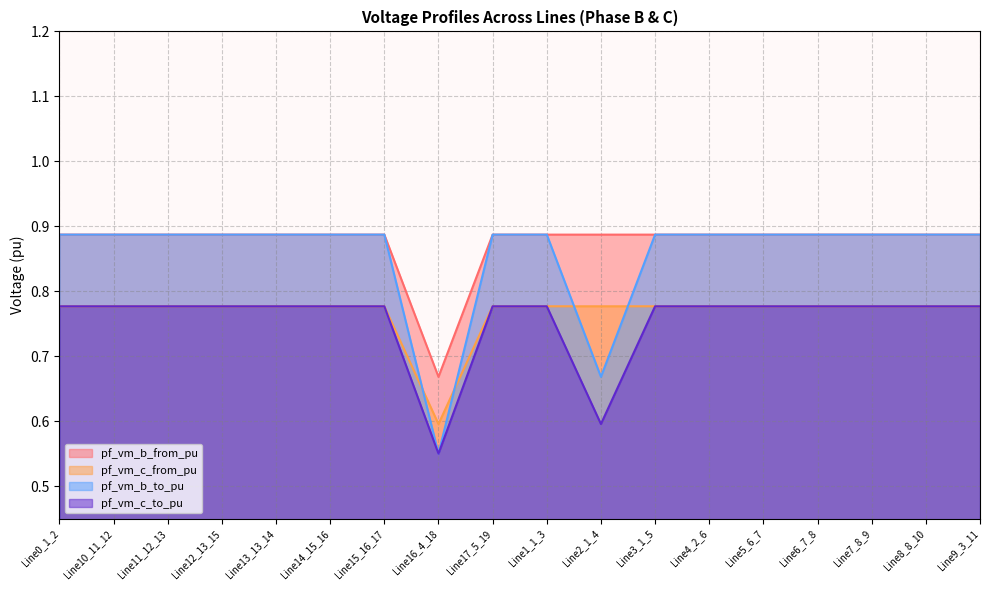

What value does the pf_vm_c_from_pu series have at Line13_13_14?

0.8